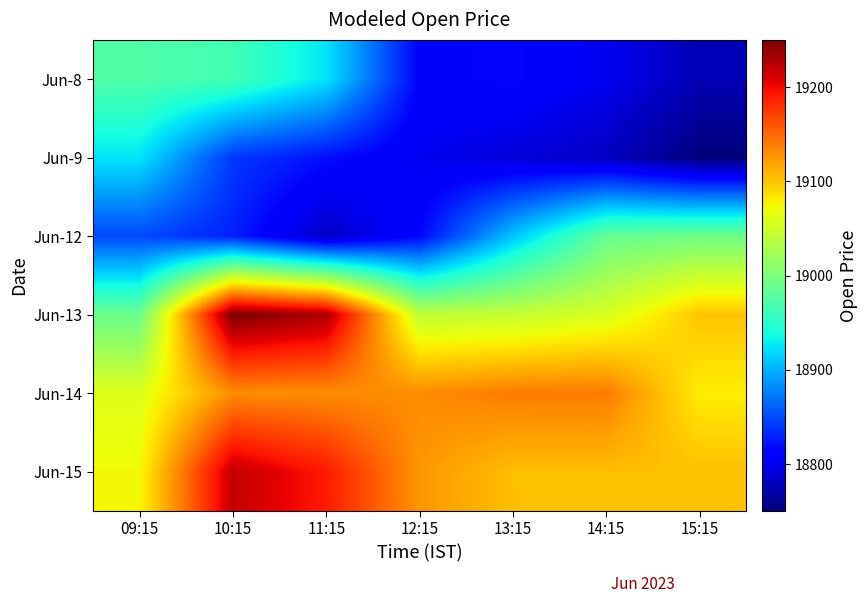

What is the maximum value shown in the chart?

19250.0